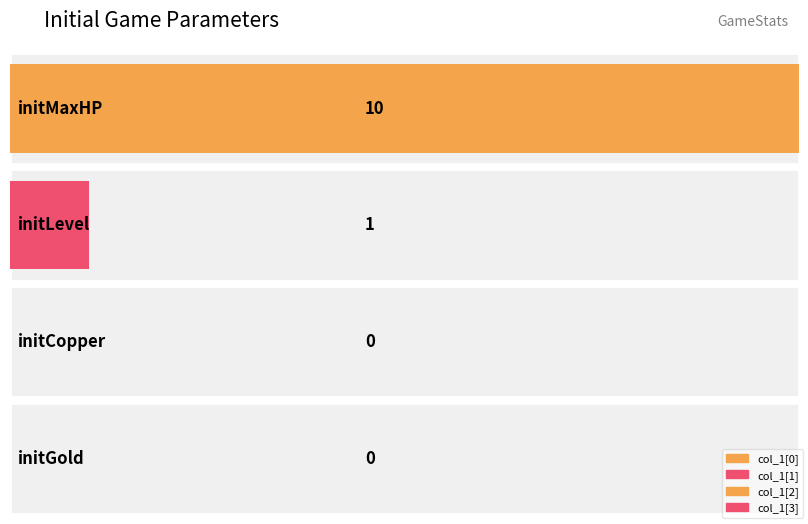

Rank the categories by value from highest to lowest.

initMaxHP, initLevel, initCopper, initGold